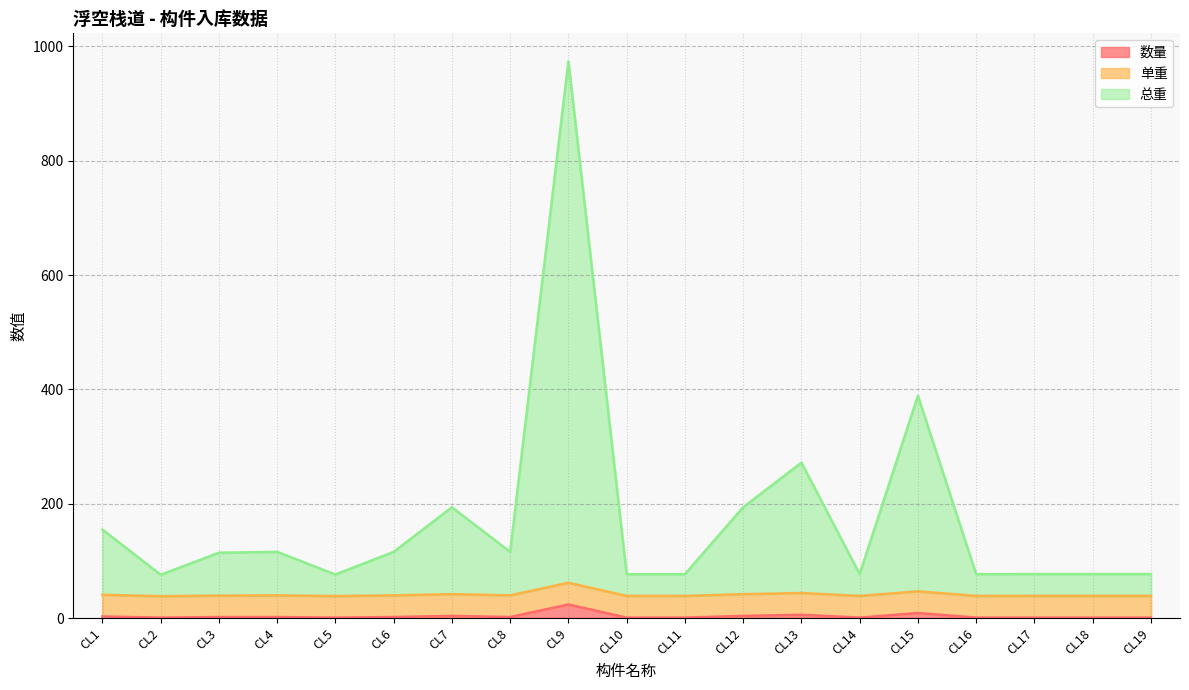

Where is 数量 nearest to the value 12?

CL15